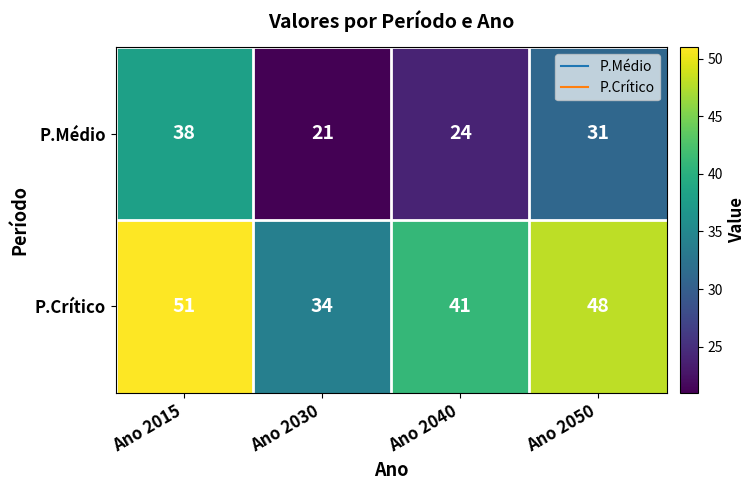

At which label is P.Crítico closest to 42?

Ano 2040